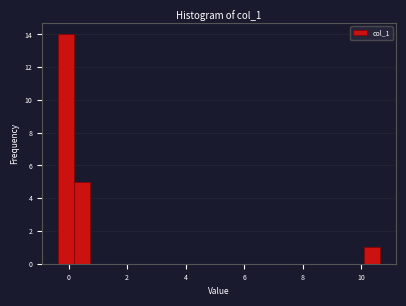

Around what value on the x-axis is the tallest bar? Give the approximate position of its centre, as read against the axis.

0.0